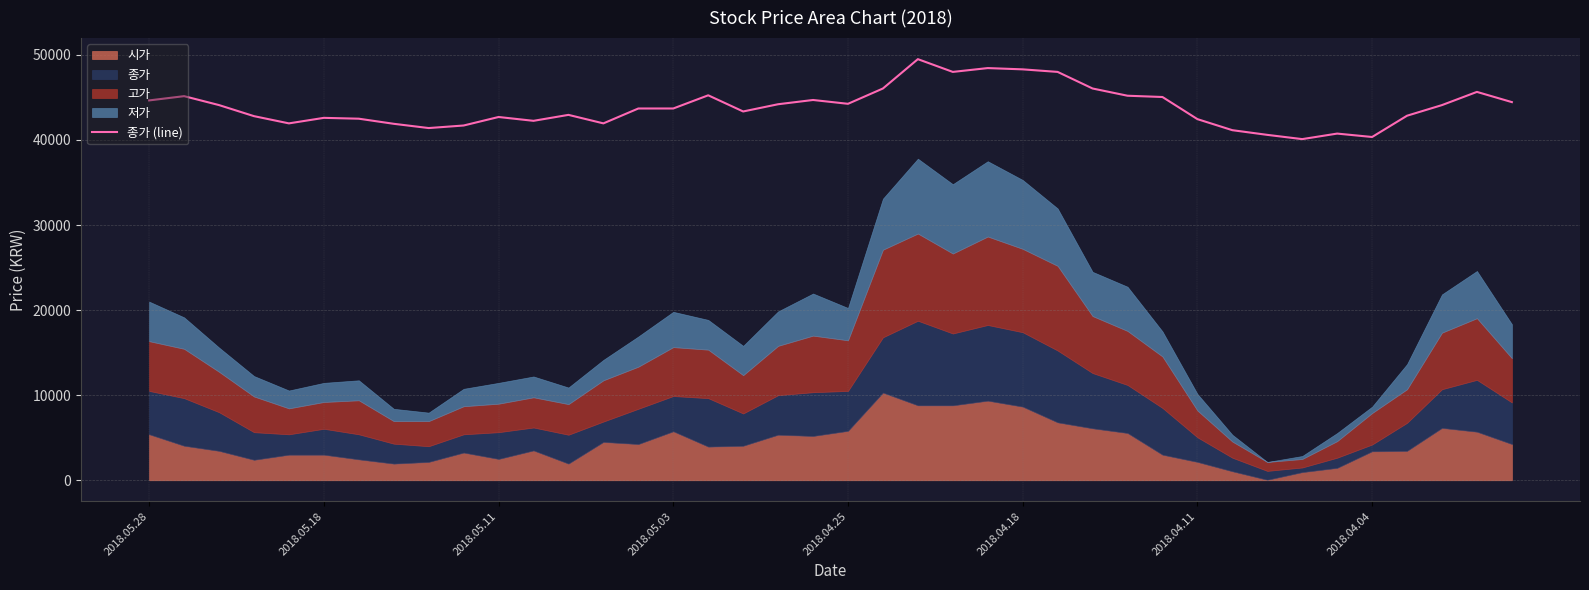

What is the value of the 32nd point from the left?

41150